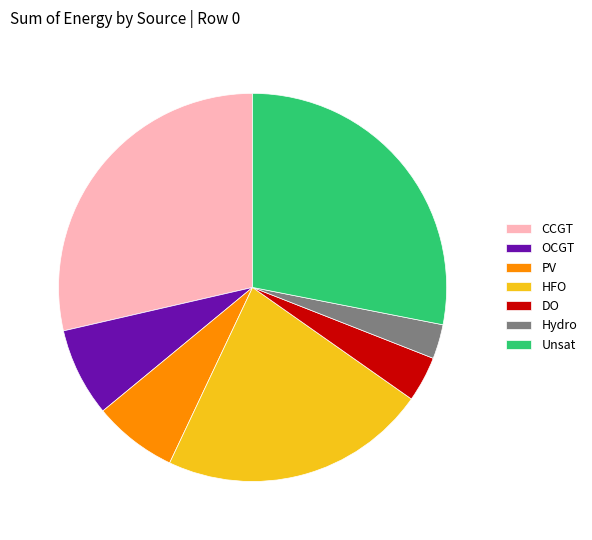

Is OCGT the majority of the pie?

No